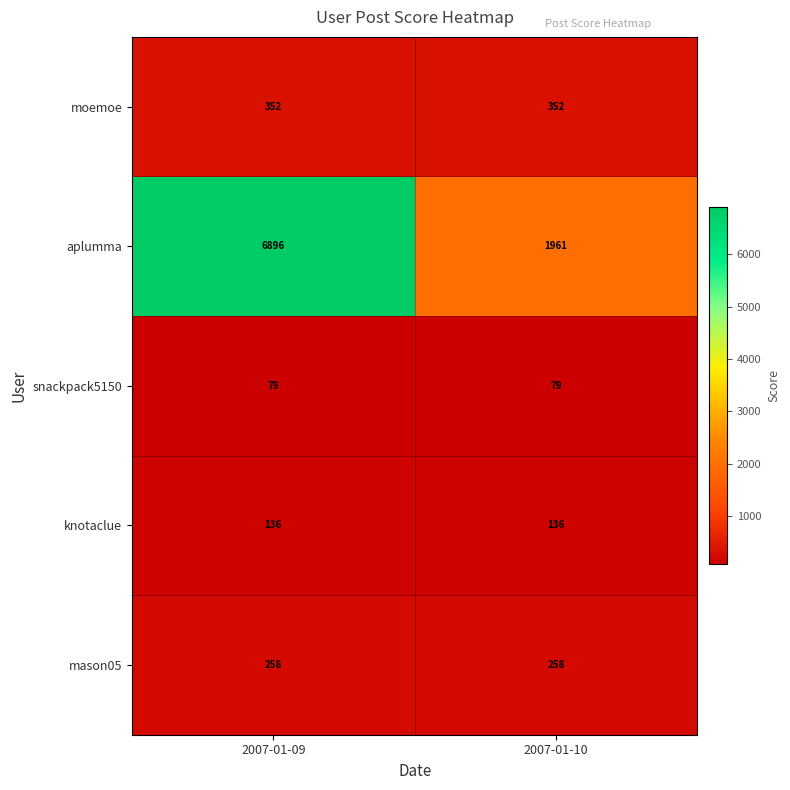

Which series has the largest range (max minus min)?

aplumma